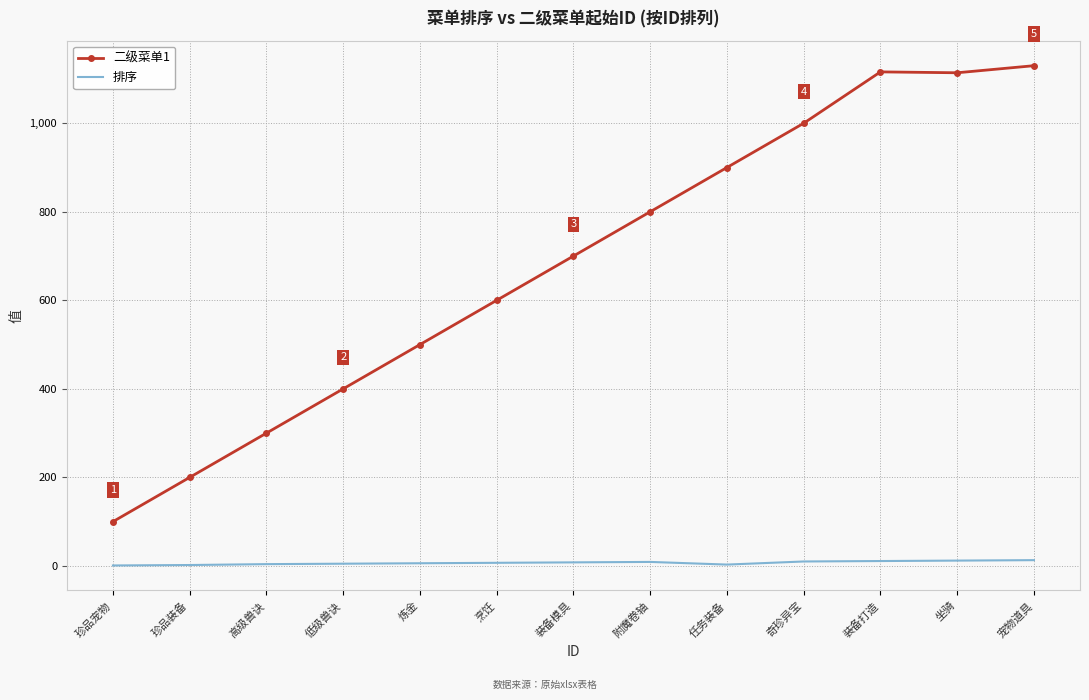

Which series has the largest total across all categories?

二级菜单1